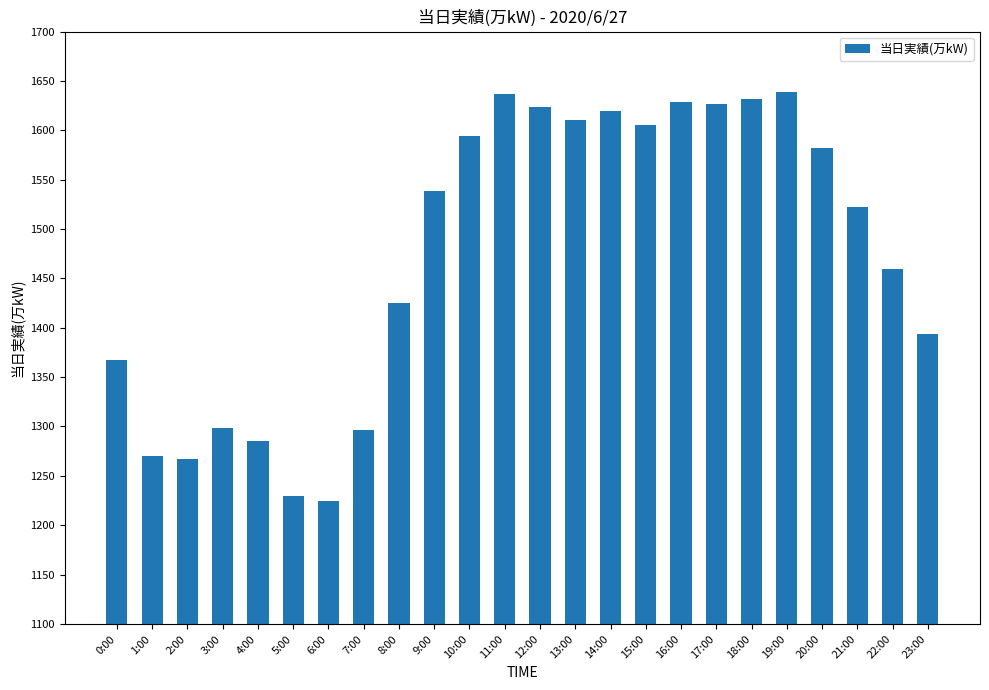

True or false: the data shows 1894 at 23:00.

False